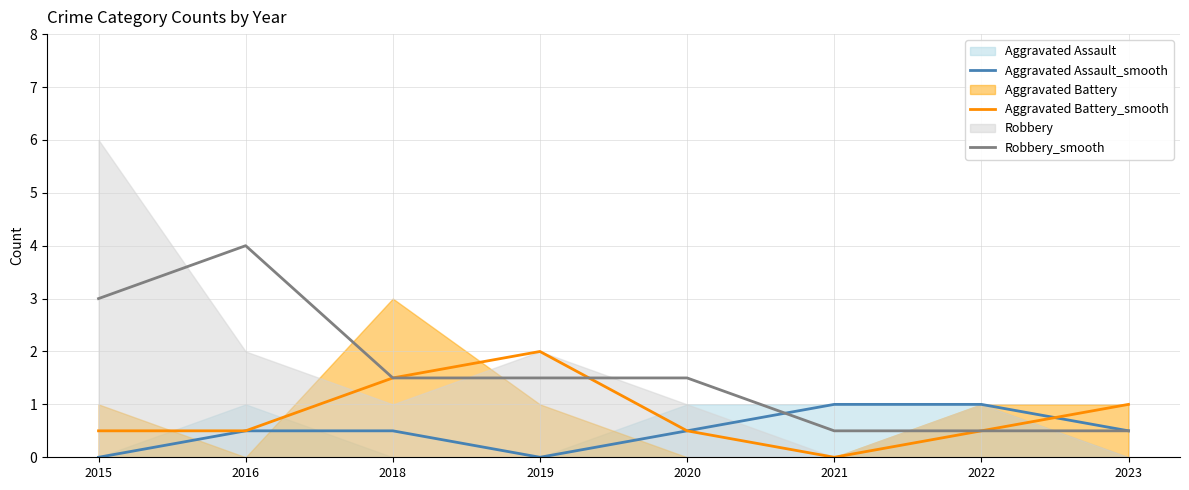

What is the difference between the maximum and minimum values in the Aggravated Assault_smooth series?

1.0